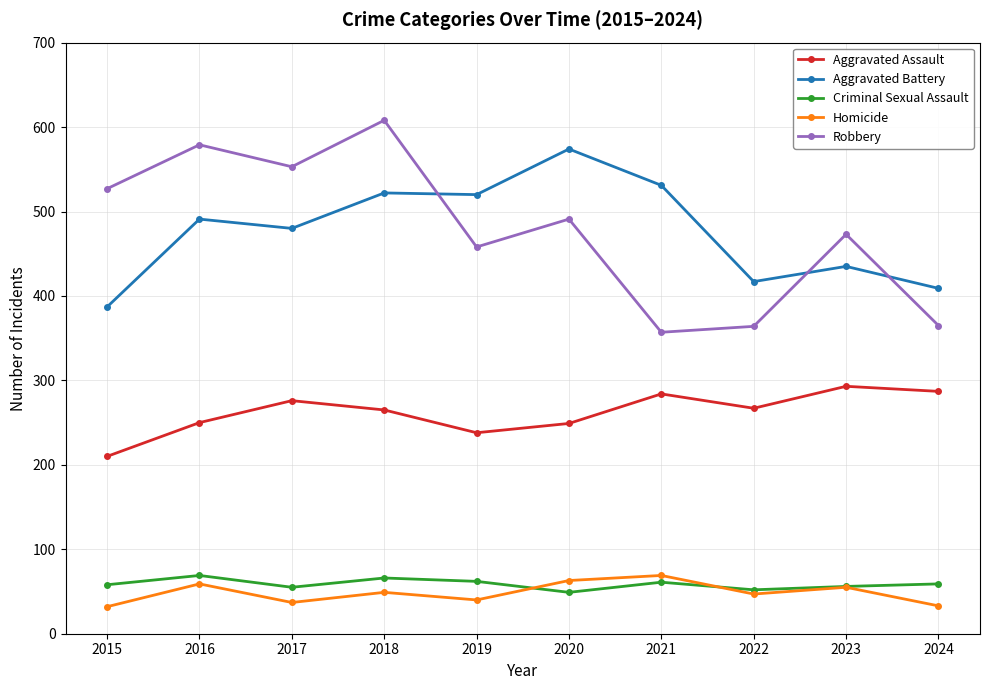

How many values in the Criminal Sexual Assault series are below 59?

5